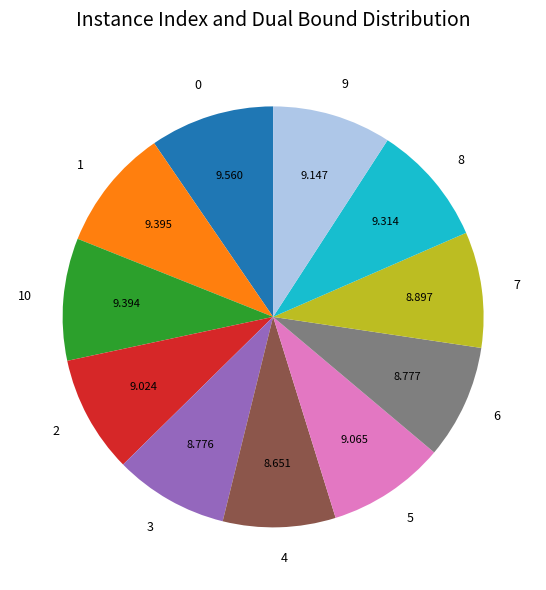

Is the sum of 10 and 1 greater than half?

No